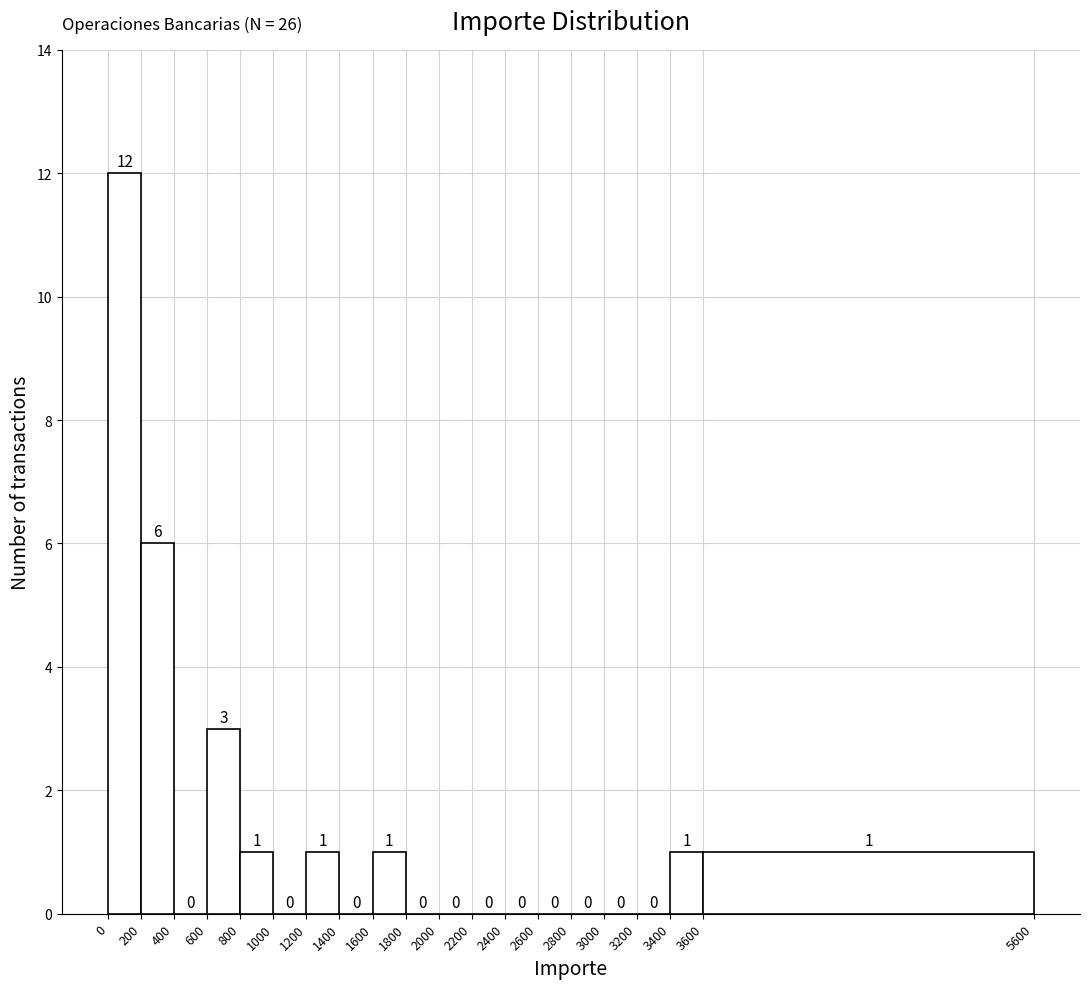

Reading left to right, list every bar in this chart as the range it spans on the x-axis followed by its height.

0 to 200: 12
200 to 400: 6
400 to 600: 0
600 to 800: 3
800 to 1000: 1
1000 to 1200: 0
1200 to 1400: 1
1400 to 1600: 0
1600 to 1800: 1
1800 to 2000: 0
2000 to 2200: 0
2200 to 2400: 0
2400 to 2600: 0
2600 to 2800: 0
2800 to 3000: 0
3000 to 3200: 0
3200 to 3400: 0
3400 to 3600: 1
3600 to 5600: 1